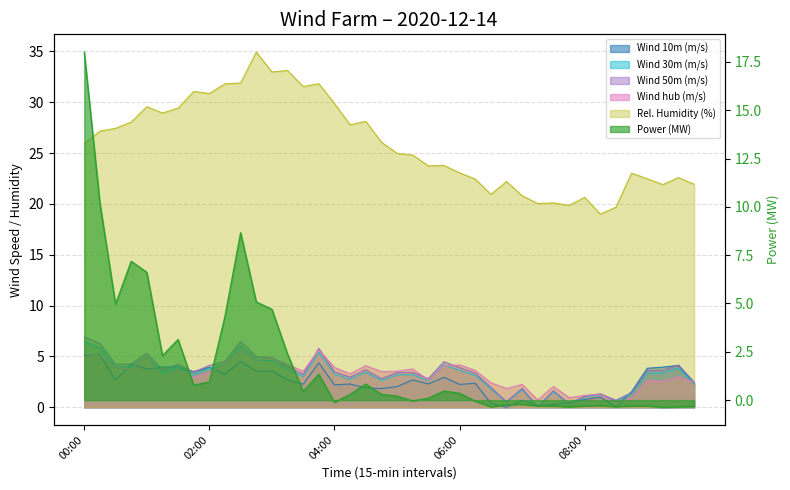

How many values in the Rel. Humidity (%) series are below 25?

20